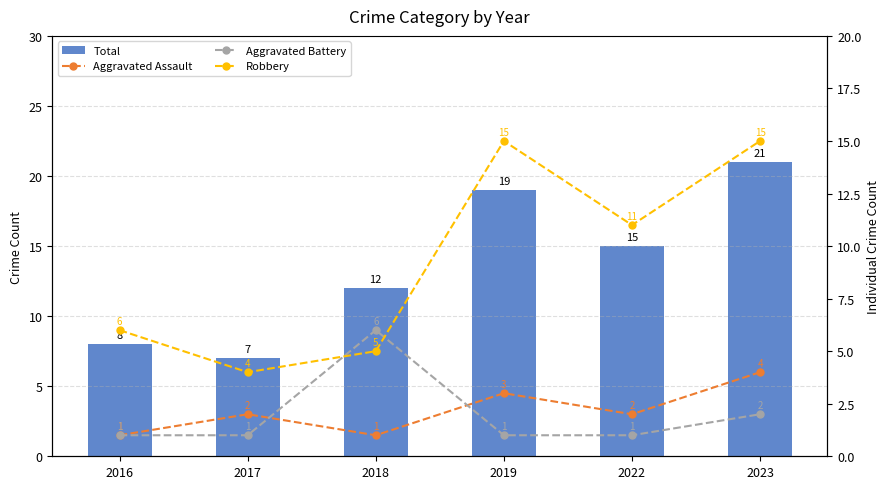

Where does the Aggravated Assault series first go above 2?

2019